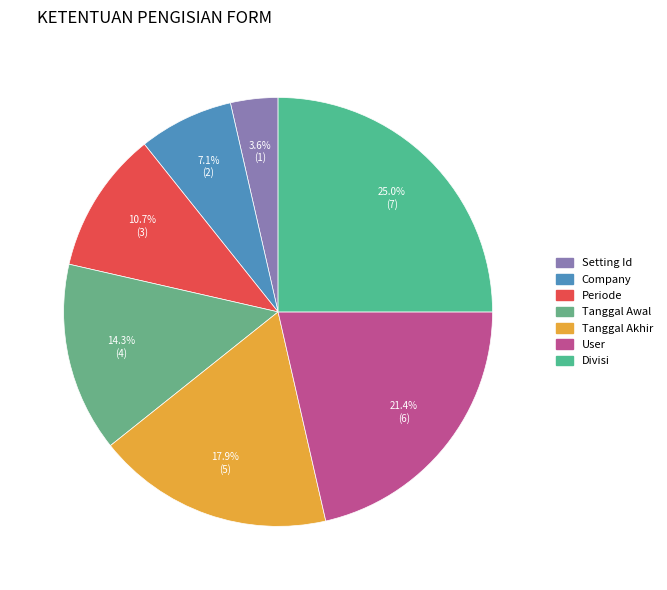

Count the number of slices in the pie.

7